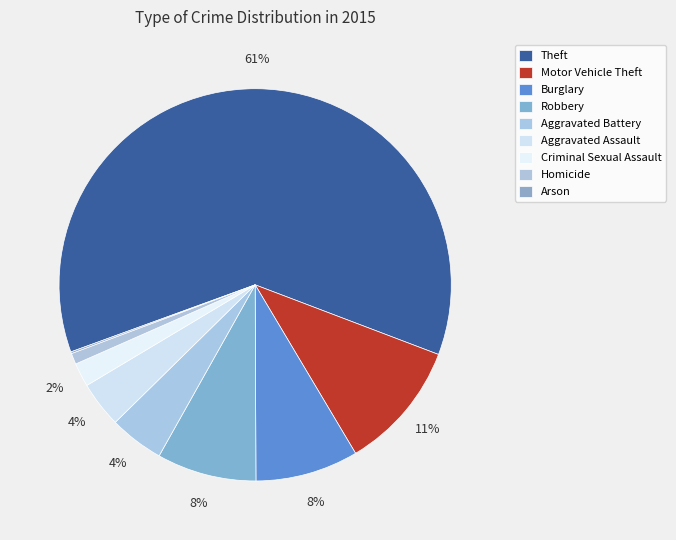

Which has a higher value, Aggravated Battery or Aggravated Assault?

Aggravated Battery